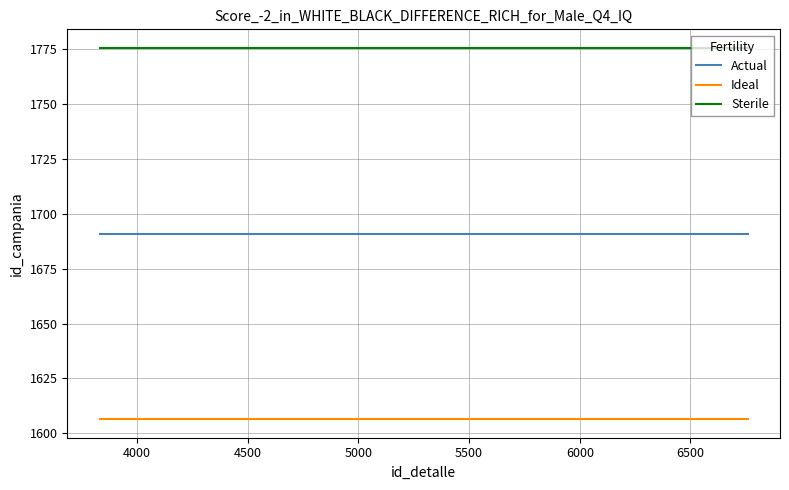

Rank the series by their maximum value, from highest to lowest.

Sterile, Actual, Ideal